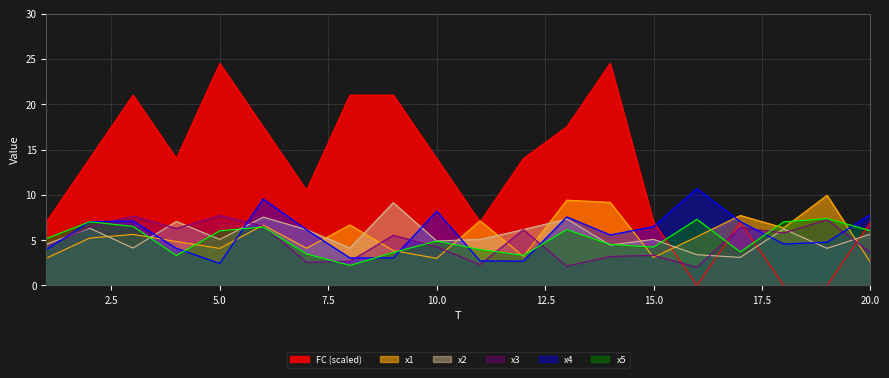

Which series has the largest range (max minus min)?

FC (scaled)